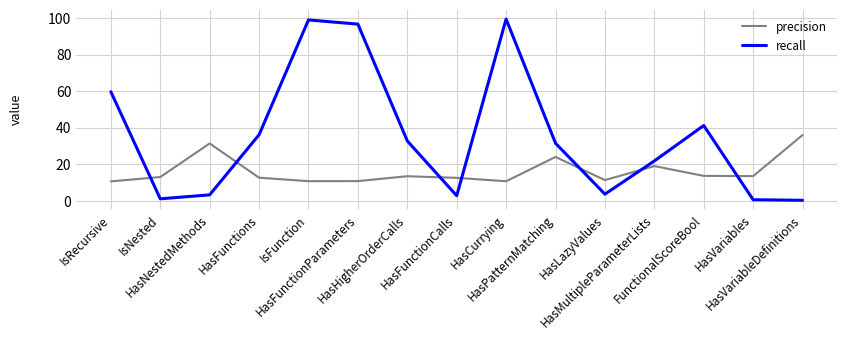

What are all the series names shown in the legend?

precision, recall